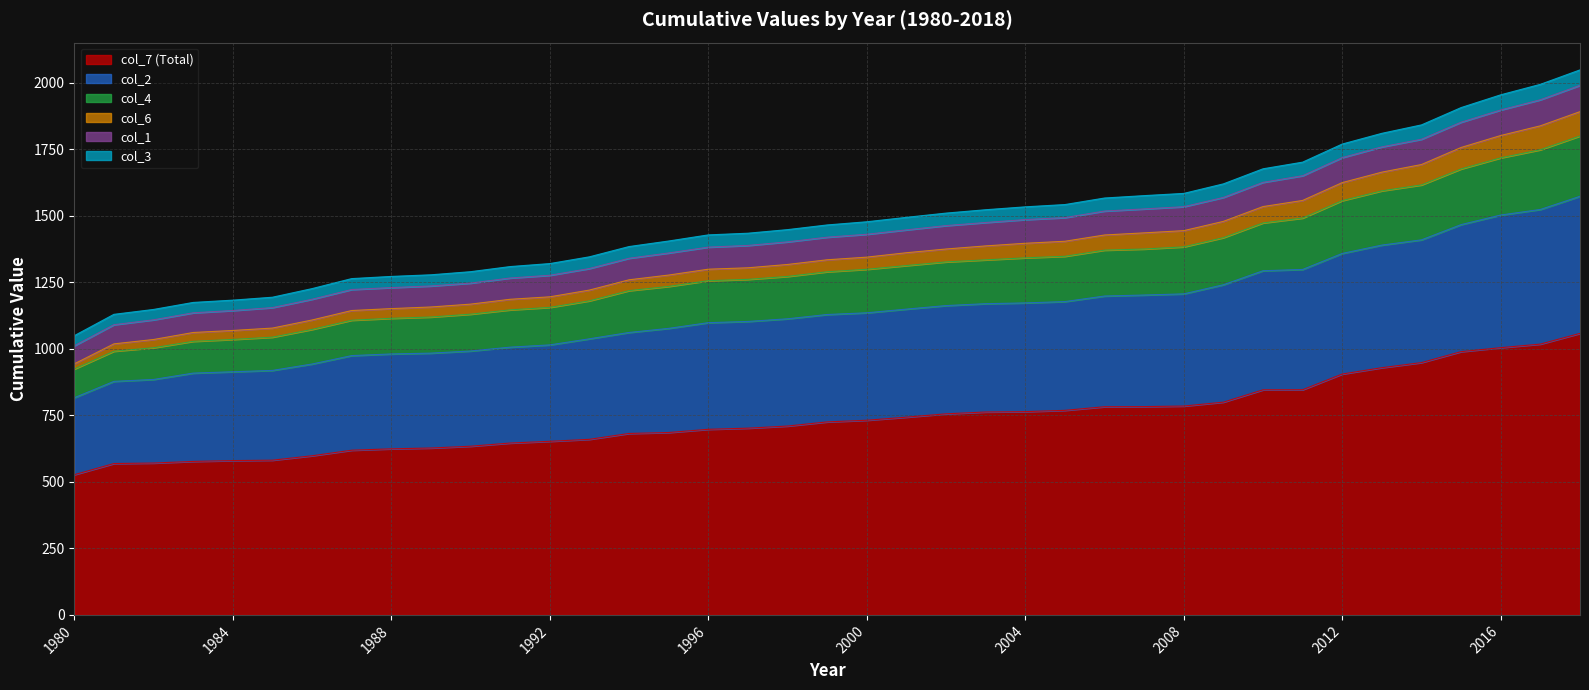

What is the highest value of the col_7 (Total) series?

1058.5